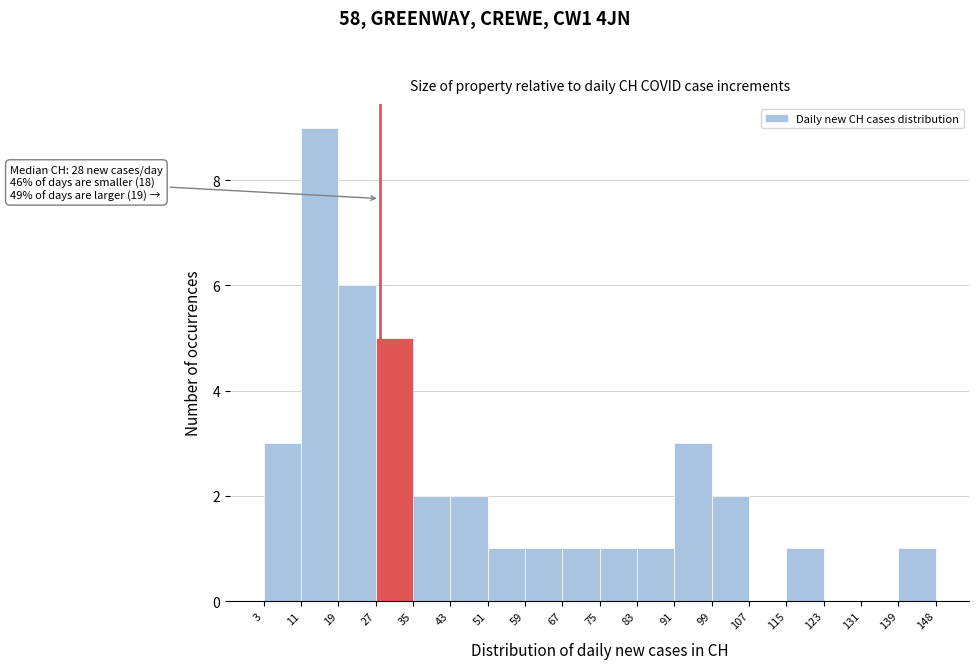

Which range on the x-axis has the tallest bar?

11 to 19